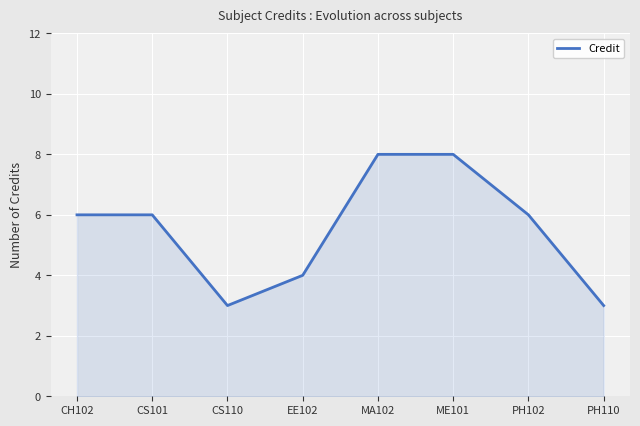

What is the minimum value shown in the chart?

3